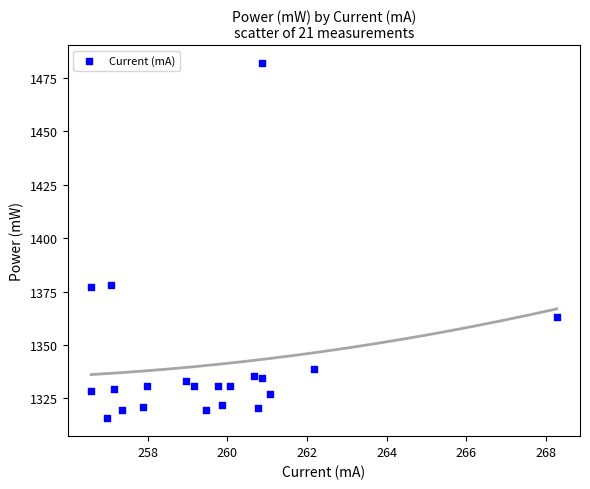

What is the range of X values (max minus min)?

11.7